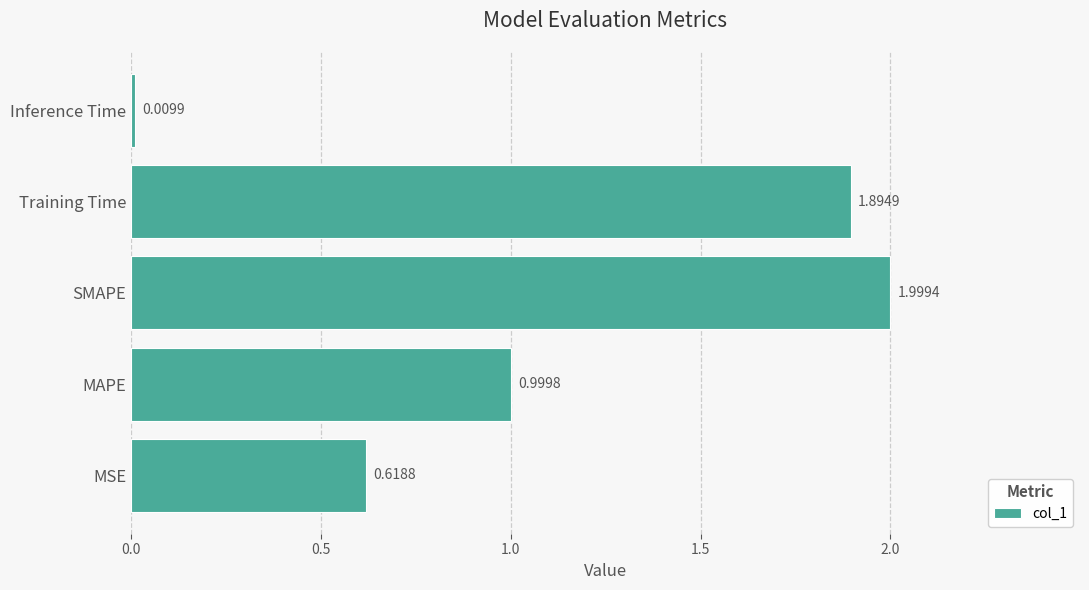

Rank the categories by value from lowest to highest.

Inference Time, MSE, MAPE, Training Time, SMAPE